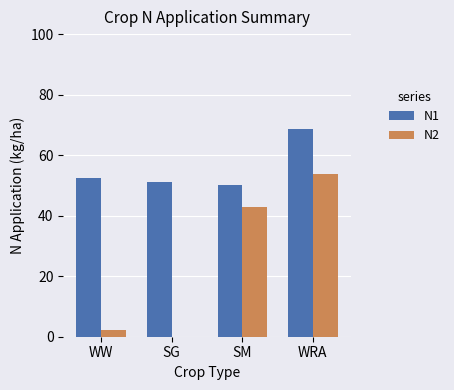

At which label does N2 reach its peak?

WRA